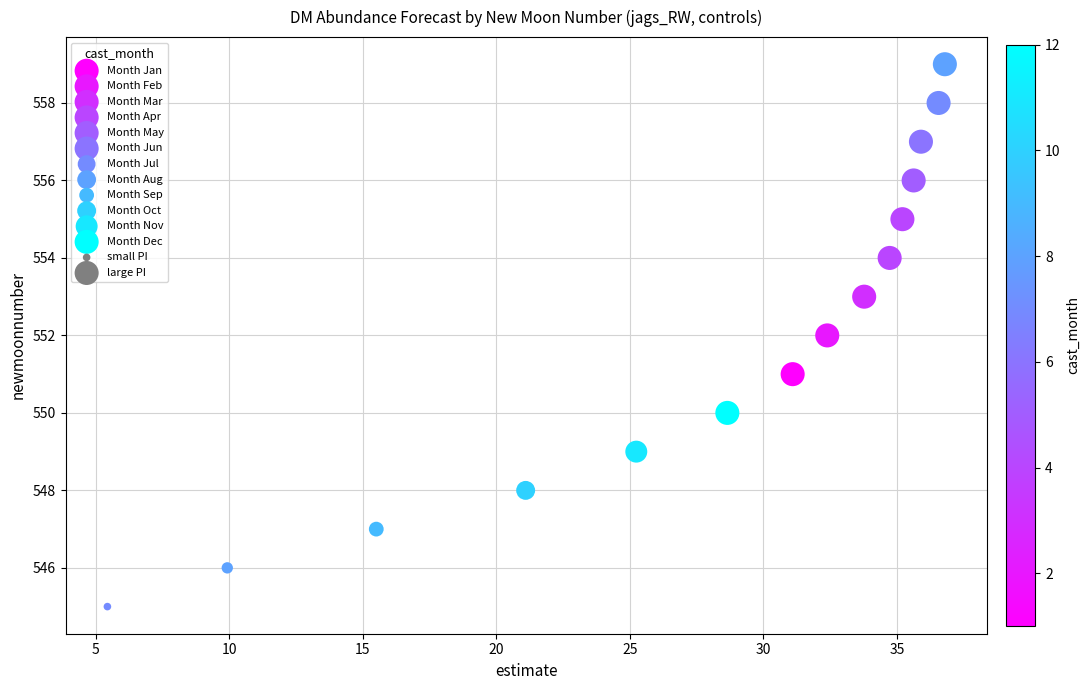

Which series contains the lowest Y value?

Month Jul